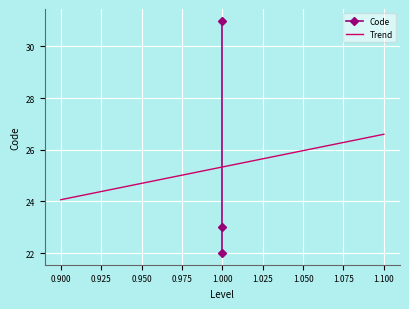

Reading left to right, what are all the values shown in this chart?

22	23	31